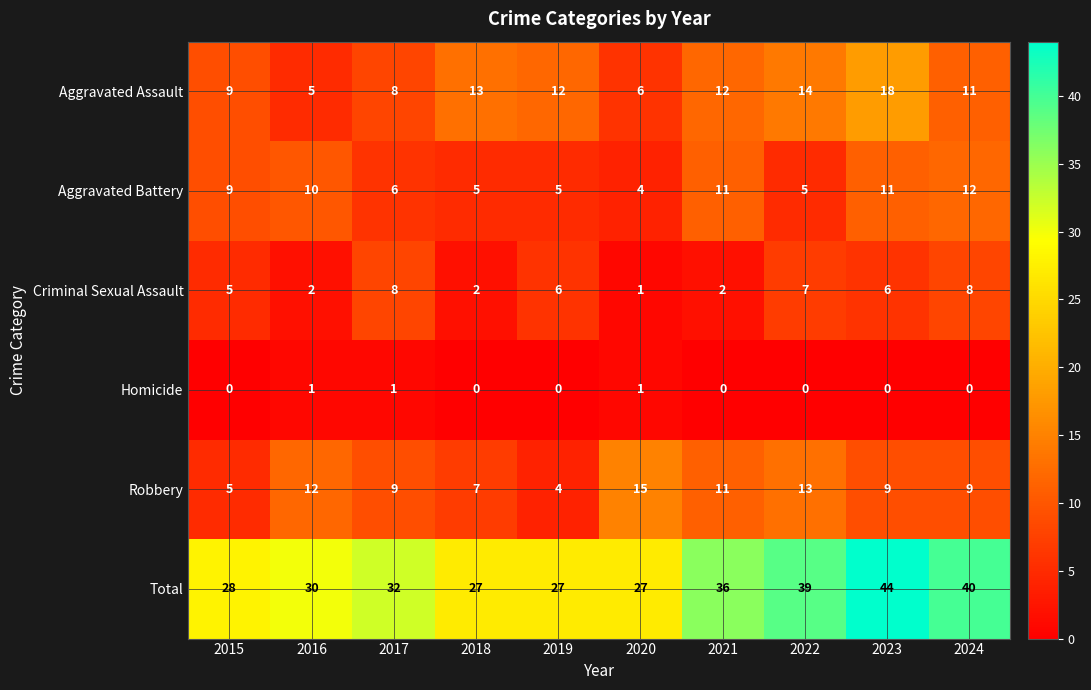

Which label corresponds to the largest value in the chart?

2023